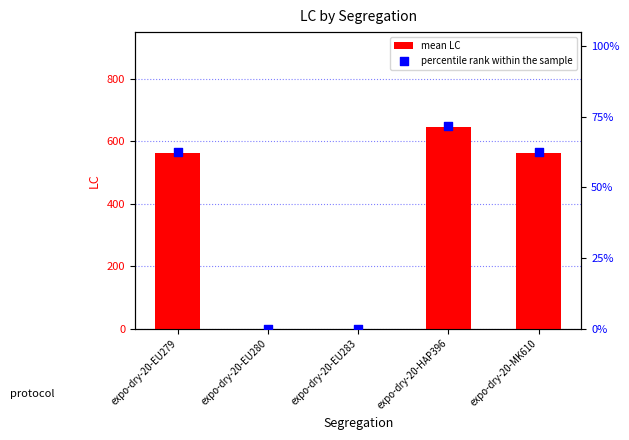

What are all the series names shown in the legend?

mean LC, percentile rank within the sample